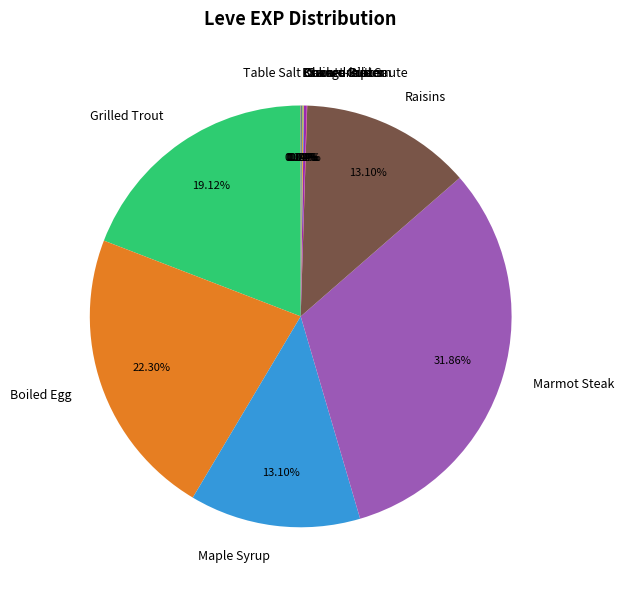

Which slice is the largest?

Marmot Steak